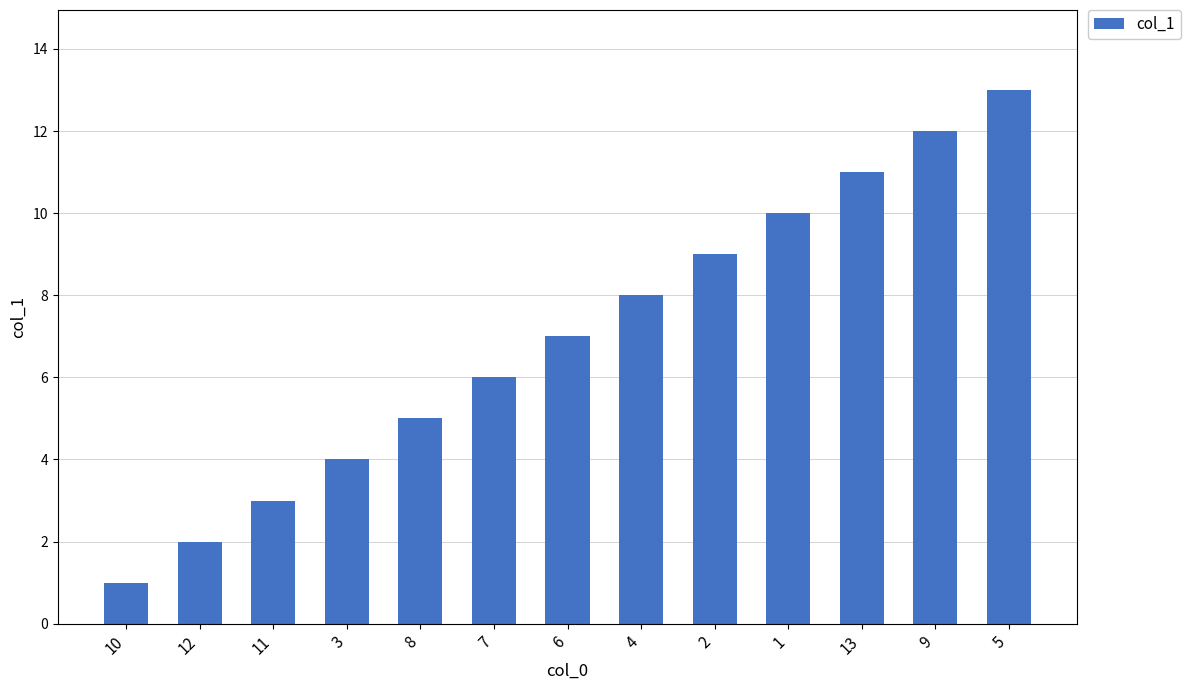

Rank the categories by value from highest to lowest.

5, 9, 13, 1, 2, 4, 6, 7, 8, 3, 11, 12, 10